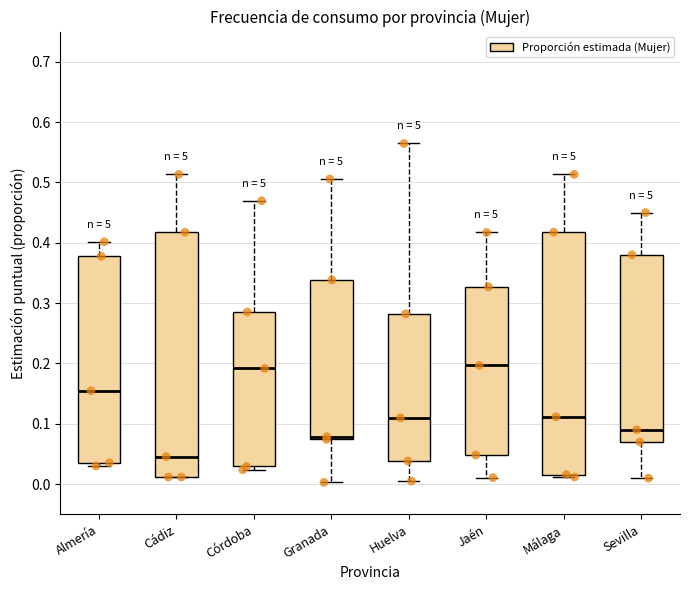

Which box's median line is the lowest?

Cádiz